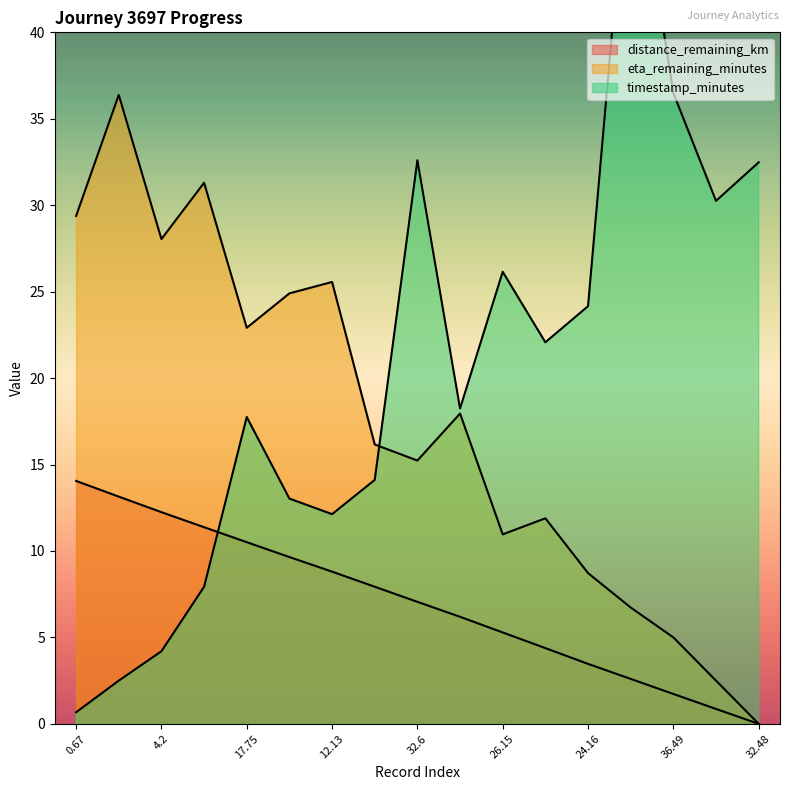

Read the eta_remaining_minutes value at 12.13.

25.6